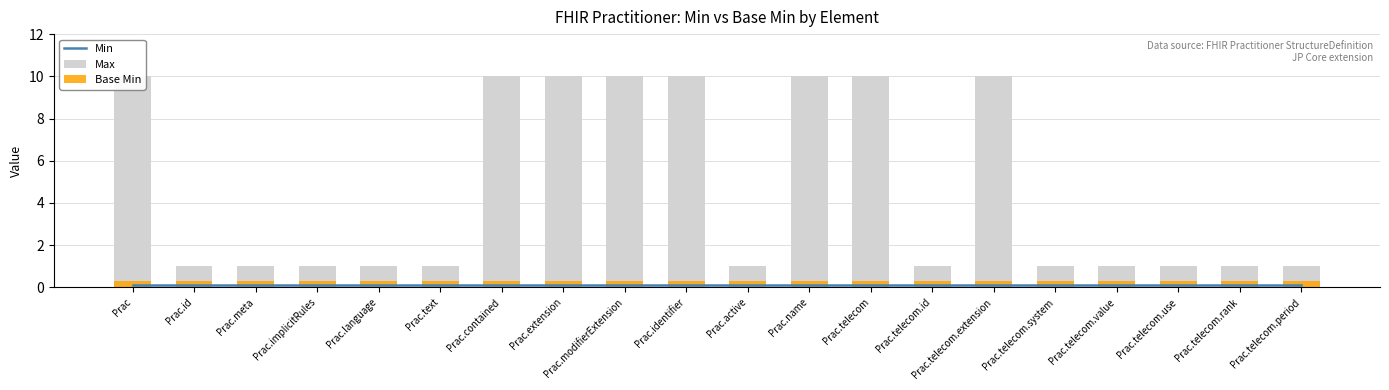

What are all the series names shown in the legend?

Min, Max, Base Min